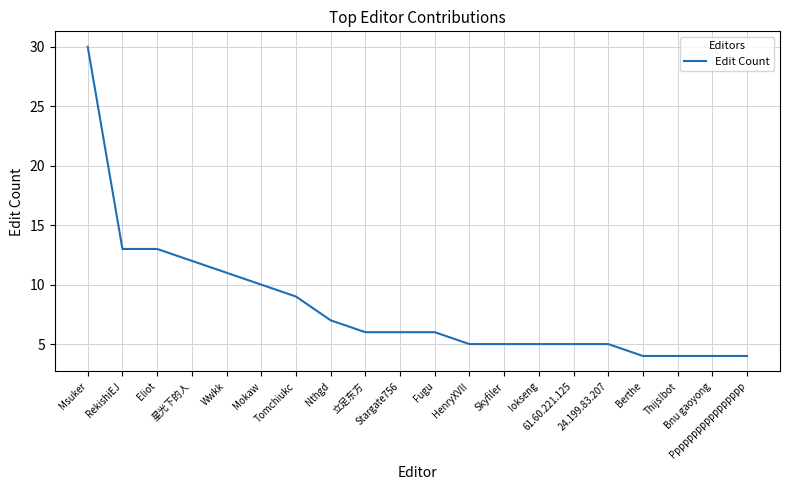

The value at Bnu gaoyong is 4. True or false?

True